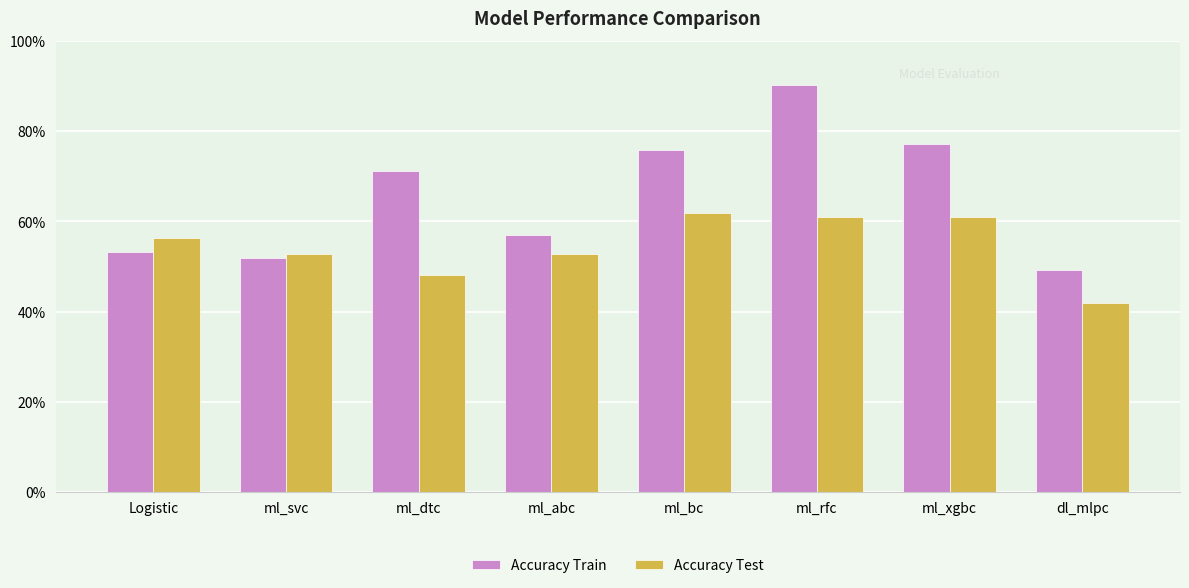

Rank the series at ml_abc from highest to lowest value.

Accuracy Train, Accuracy Test